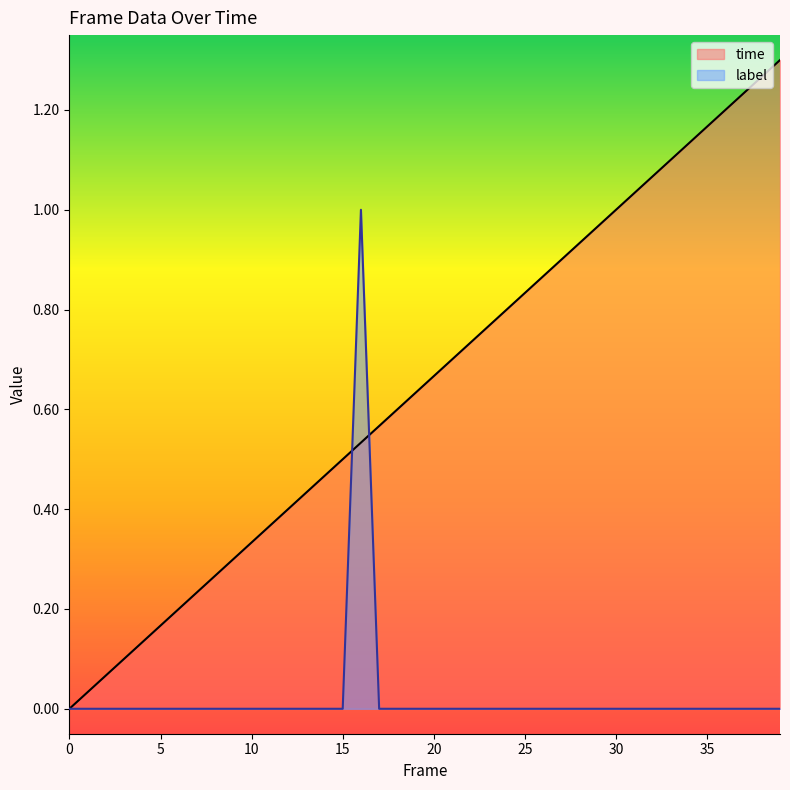

What is the difference between the highest and lowest values at 27?

0.9